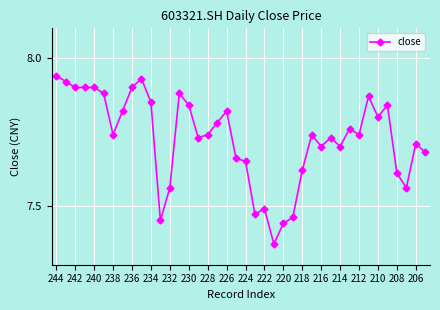

Count the number of data series in this chart.

1